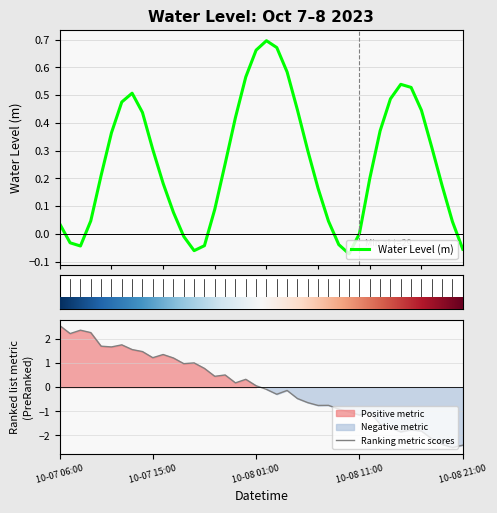

List the series in order of their overall mean, highest first.

Water Level (m), Ranking metric scores